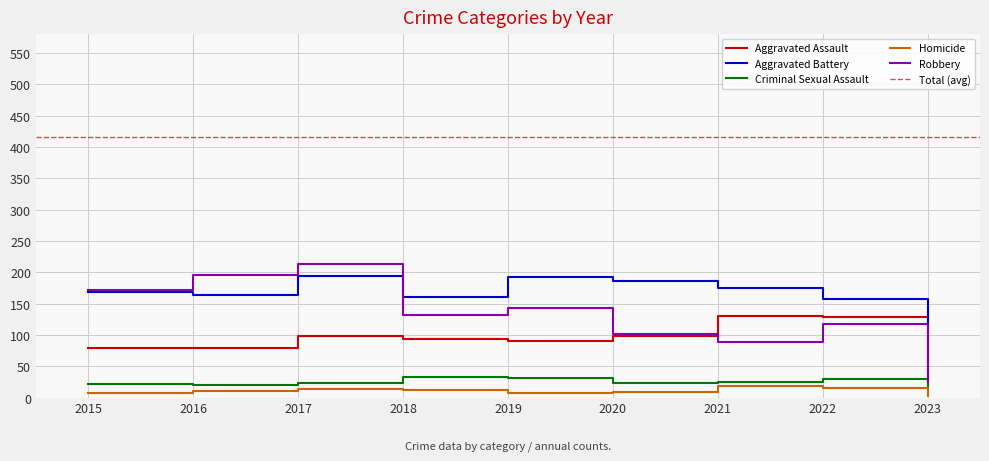

Rank the categories by Aggravated Assault value from highest to lowest.

2021, 2022, 2017, 2020, 2018, 2019, 2015, 2016, 2023